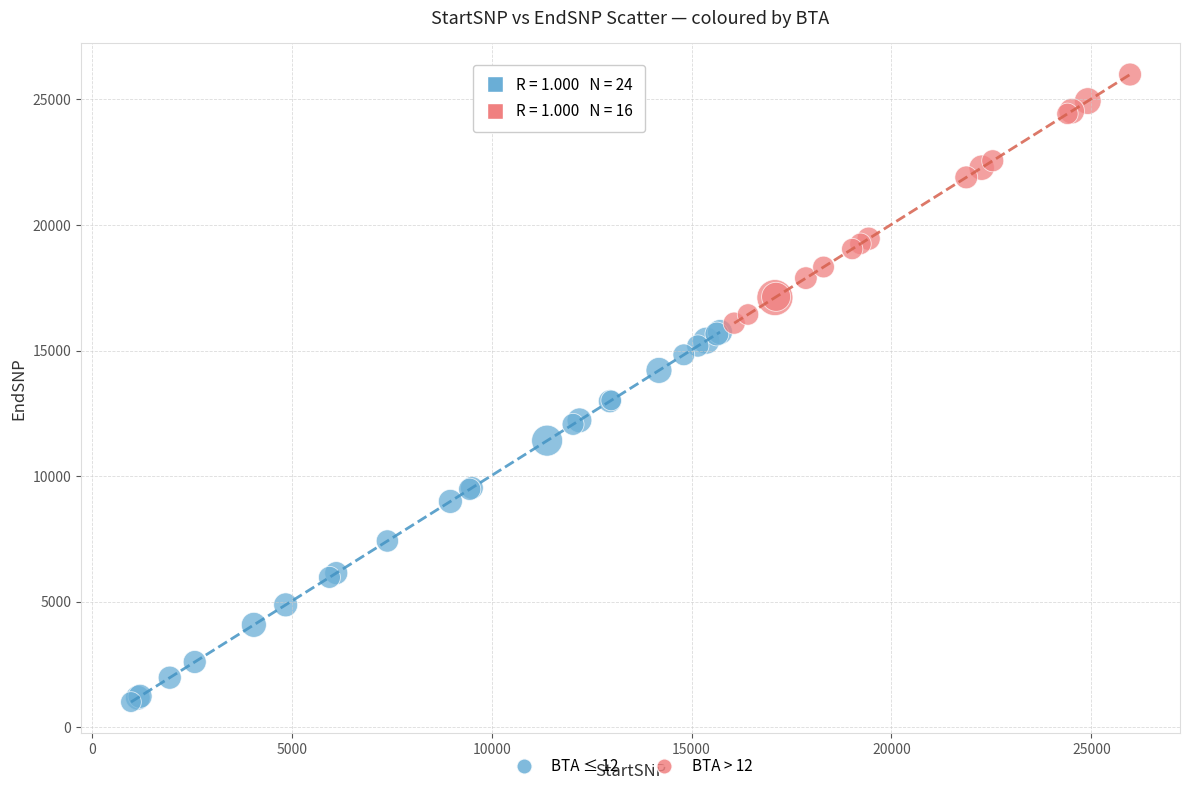

Which series reaches the maximum Y coordinate?

BTA > 12